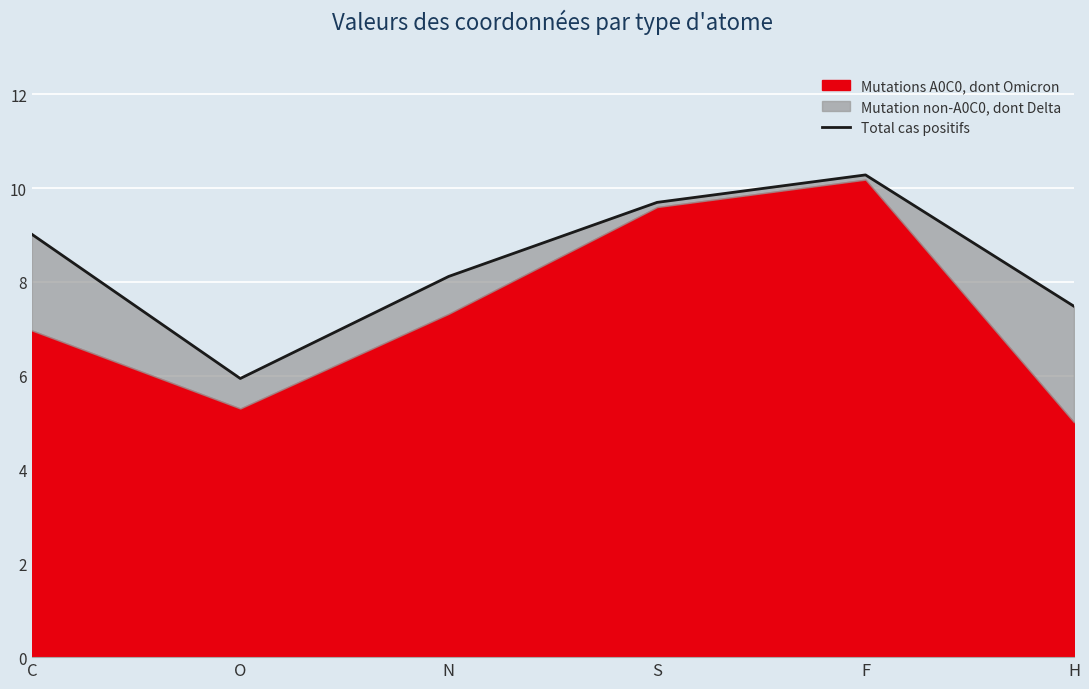

Reading left to right, list all the values displayed in this chart.

9.0	5.9	8.1	9.7	10.3	7.5